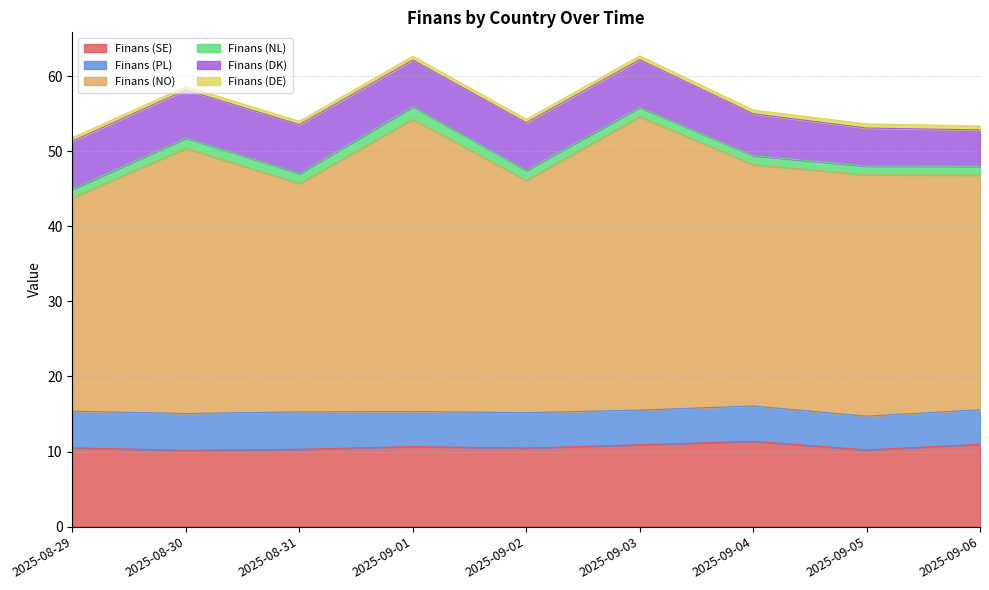

Does the chart display data point markers on the line(s)?

No